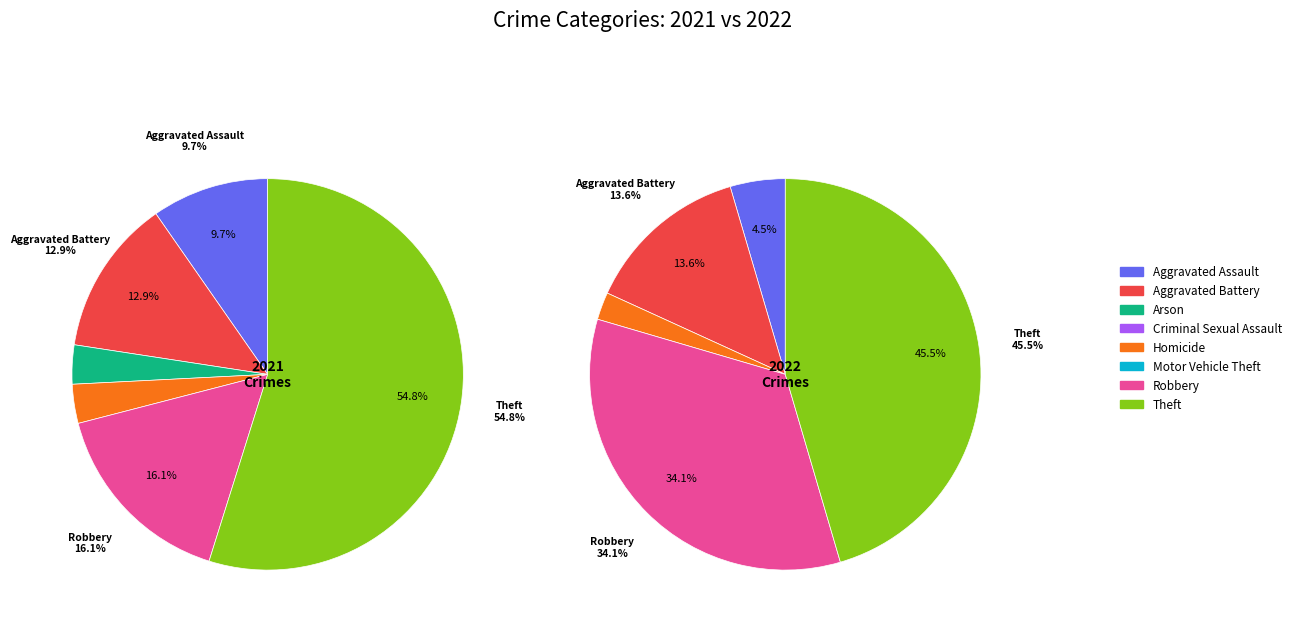

How many segments does this pie chart have?

8